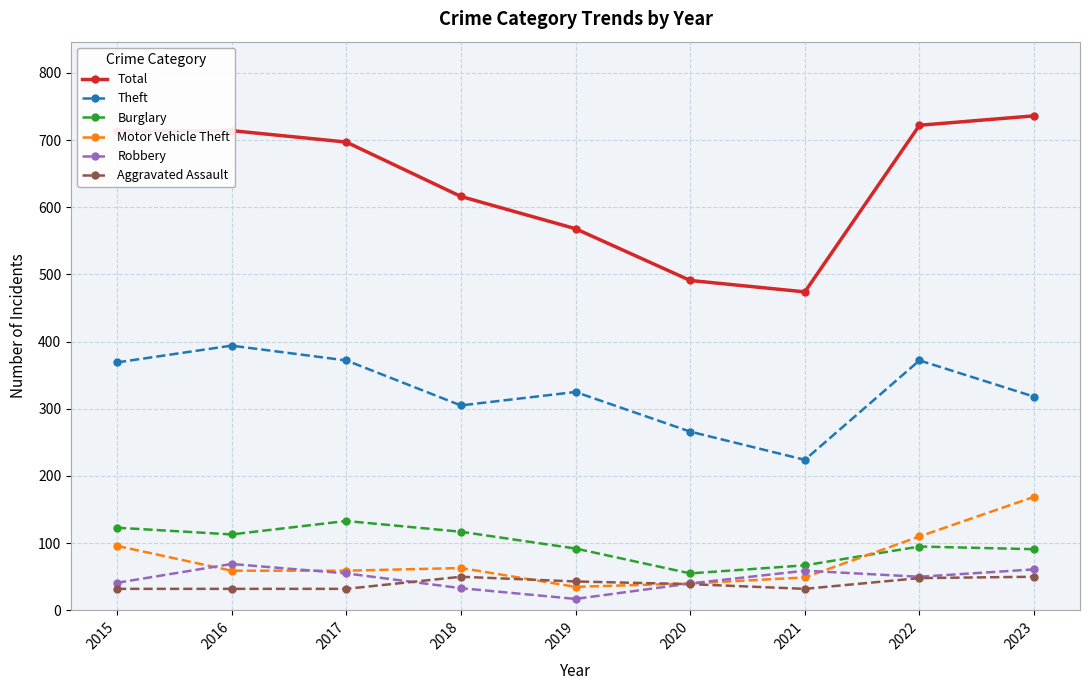

Count the number of categories in the chart.

9